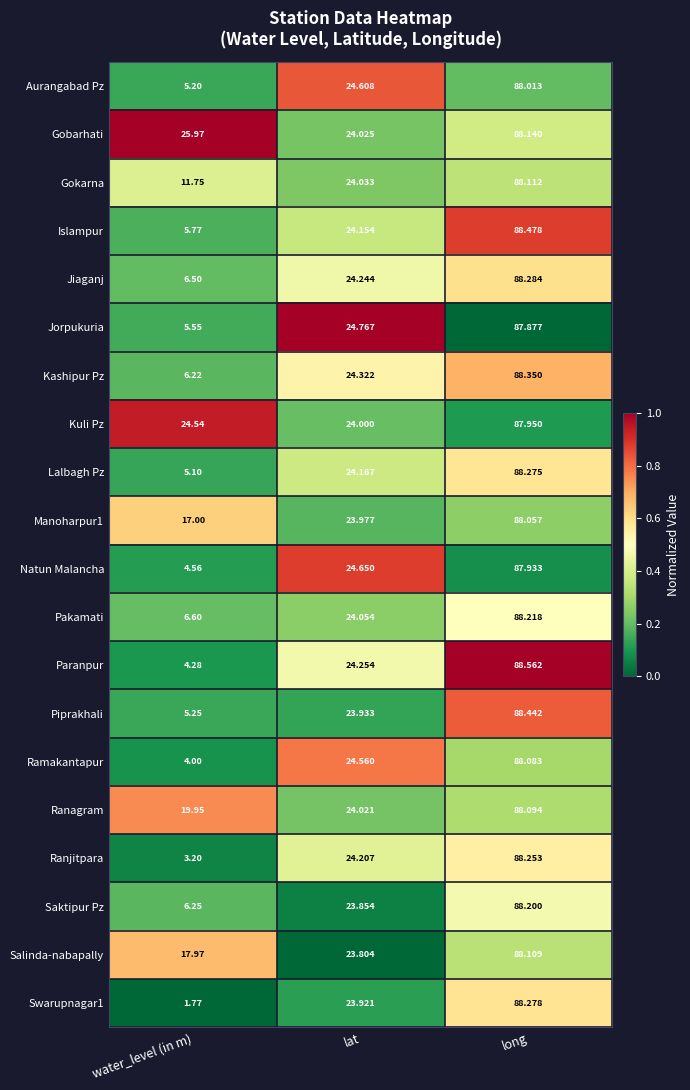

Where is Manoharpur1 nearest to the value 52?

lat